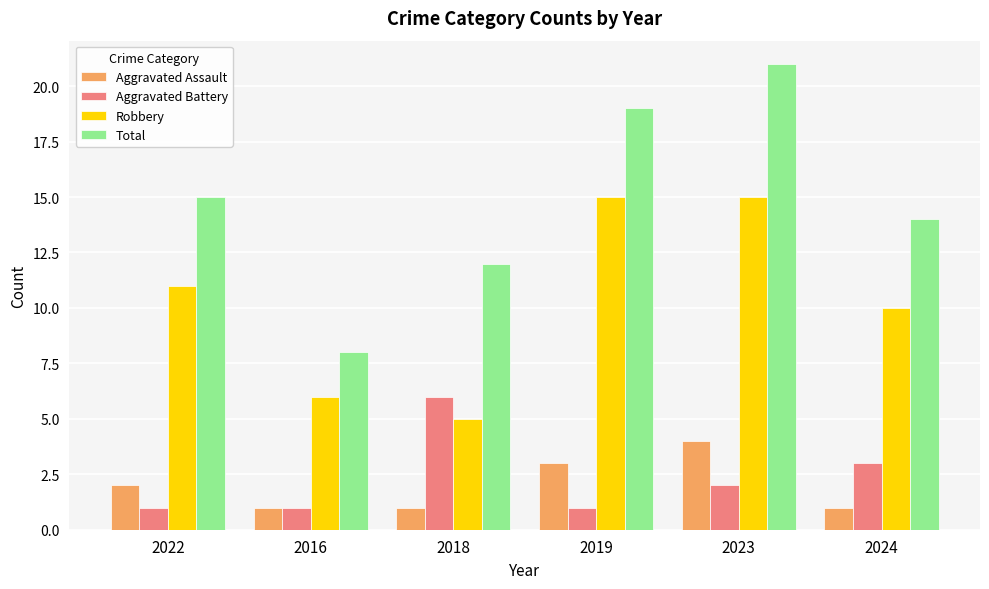

Reading right to left, list all the values displayed in this chart.

Aggravated Assault: 1	4	3	1	1	2
Aggravated Battery: 3	2	1	6	1	1
Robbery: 10	15	15	5	6	11
Total: 14	21	19	12	8	15